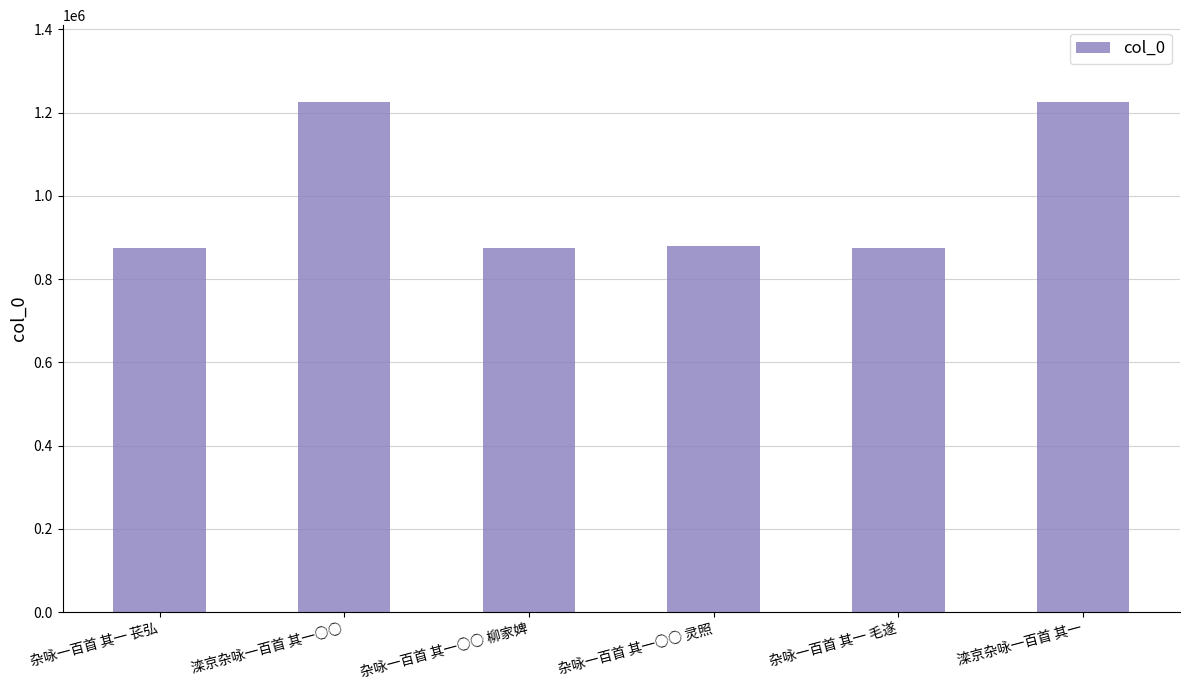

Are the bars horizontal?

No